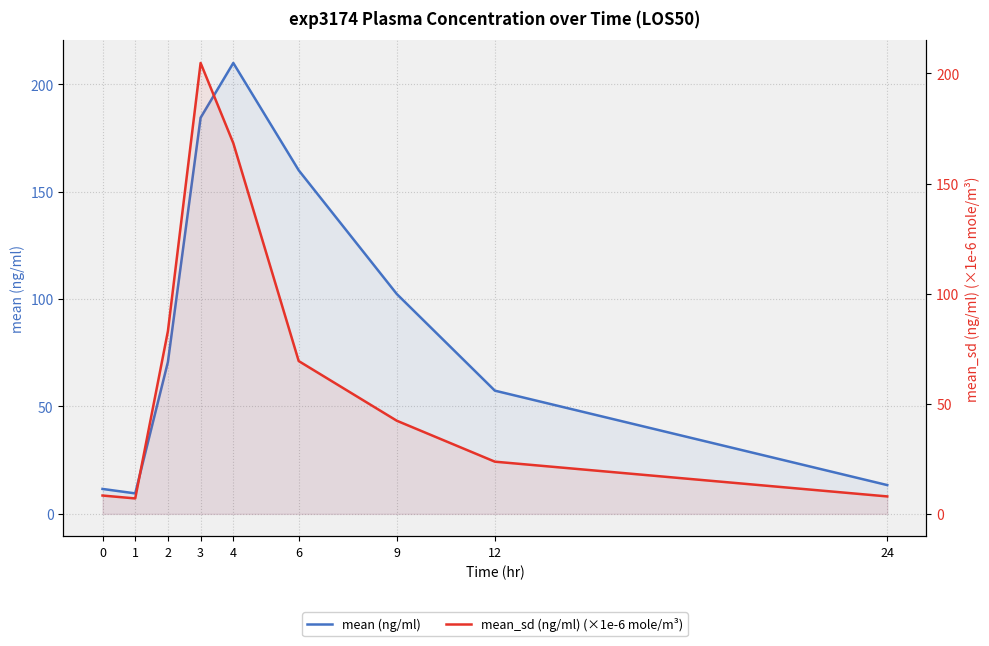

Reading left to right, what are all the values shown in this chart?

mean (ng/ml): 0=11.6	1=9.5	2=70.7	3=184.5	4=210.0	6=160.0	9=102.4	12=57.4	24=13.4
mean_sd (ng/ml) (×1e-6 mole/m³): 0=8.3	1=7.0	2=83.0	3=204.7	4=168.3	6=69.4	9=42.3	12=23.7	24=7.9